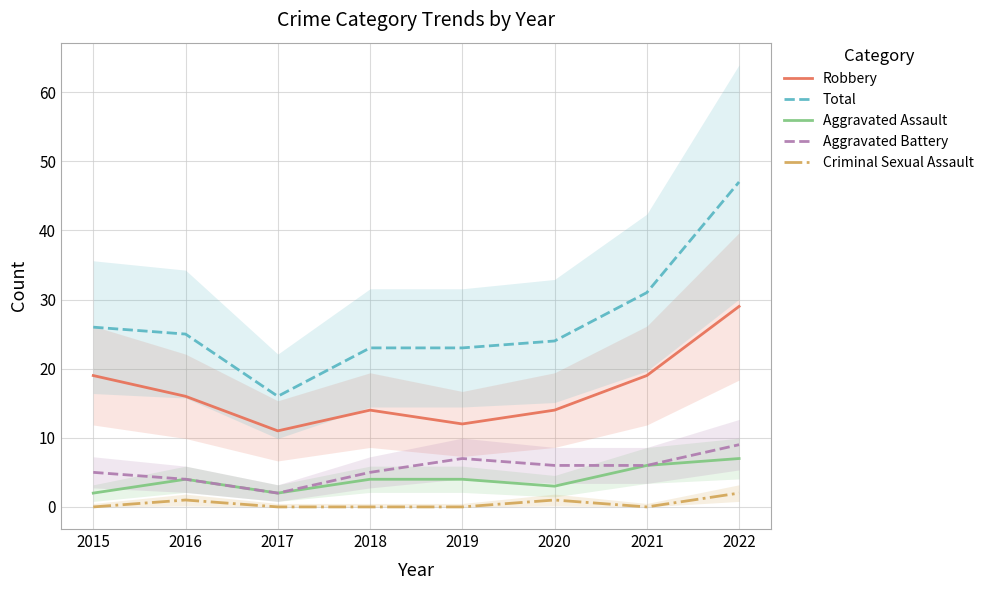

Does the chart display data point markers on the line(s)?

No